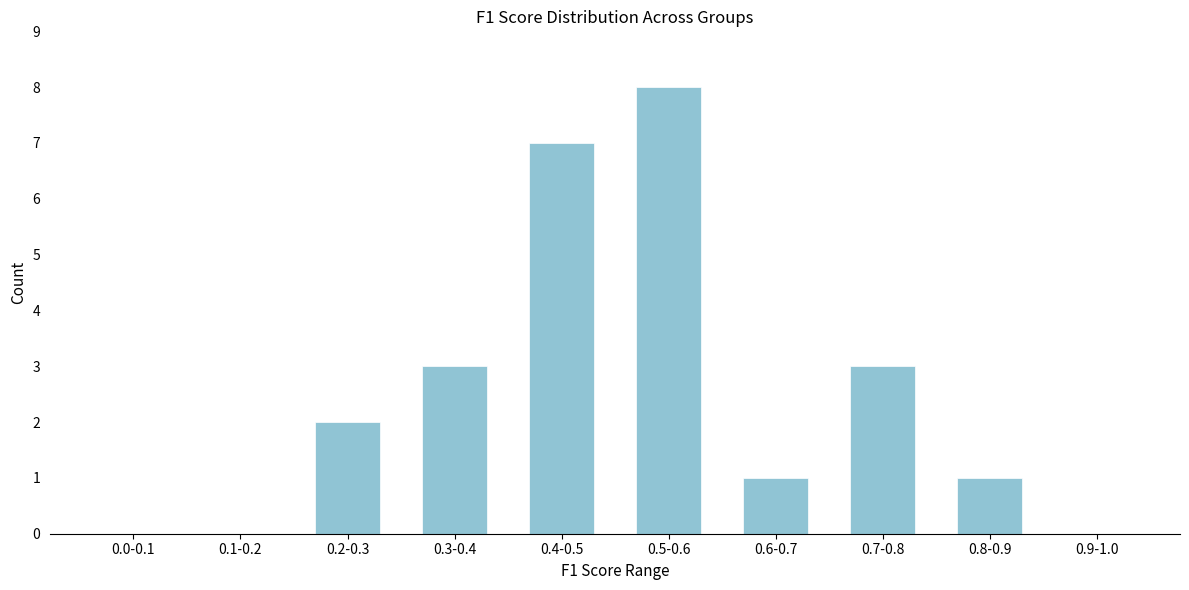

Reading left to right, list all the values displayed in this chart.

0.0-0.1=0	0.1-0.2=0	0.2-0.3=2	0.3-0.4=3	0.4-0.5=7	0.5-0.6=8	0.6-0.7=1	0.7-0.8=3	0.8-0.9=1	0.9-1.0=0